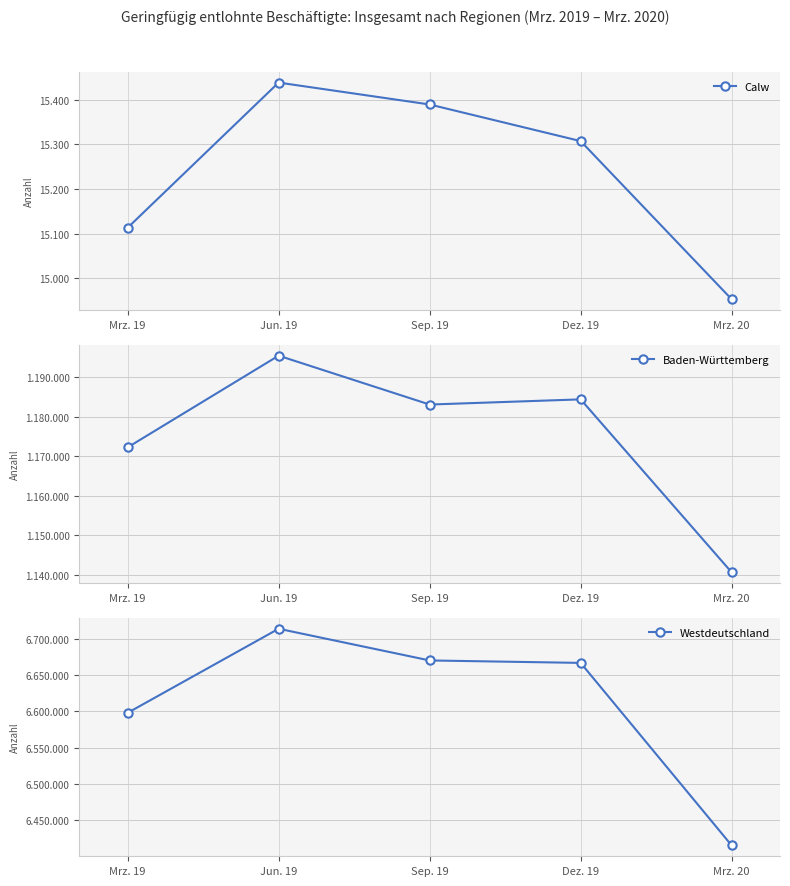

Reading right to left, extract all data points from this chart.

Calw: Mrz. 20=14953	Dez. 19=15307	Sep. 19=15389	Jun. 19=15438	Mrz. 19=15113
Baden-Württemberg: Mrz. 20=1140611	Dez. 19=1184384	Sep. 19=1183074	Jun. 19=1195441	Mrz. 19=1172233
Westdeutschland: Mrz. 20=6415440	Dez. 19=6666510	Sep. 19=6669878	Jun. 19=6713473	Mrz. 19=6597783